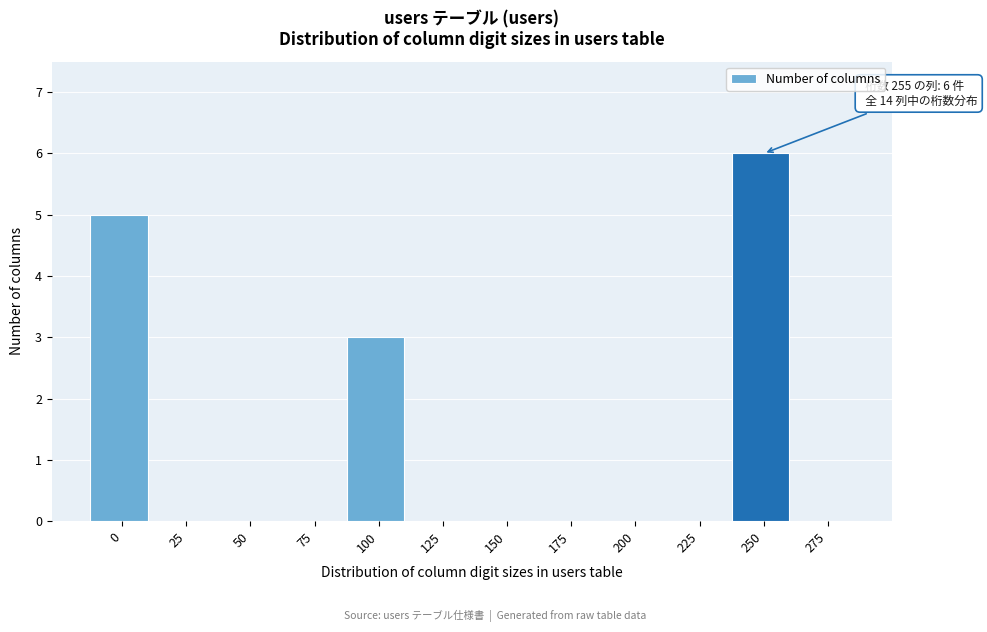

Reading left to right, list all the values displayed in this chart.

0=5	25=0	50=0	75=0	100=3	125=0	150=0	175=0	200=0	225=0	250=6	275=0